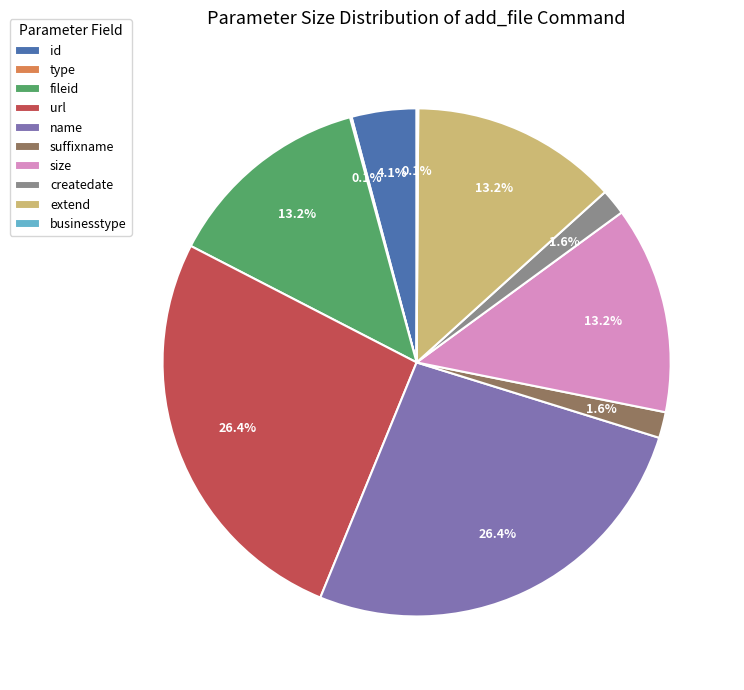

True or false: extend accounts for 13% of the total.

True